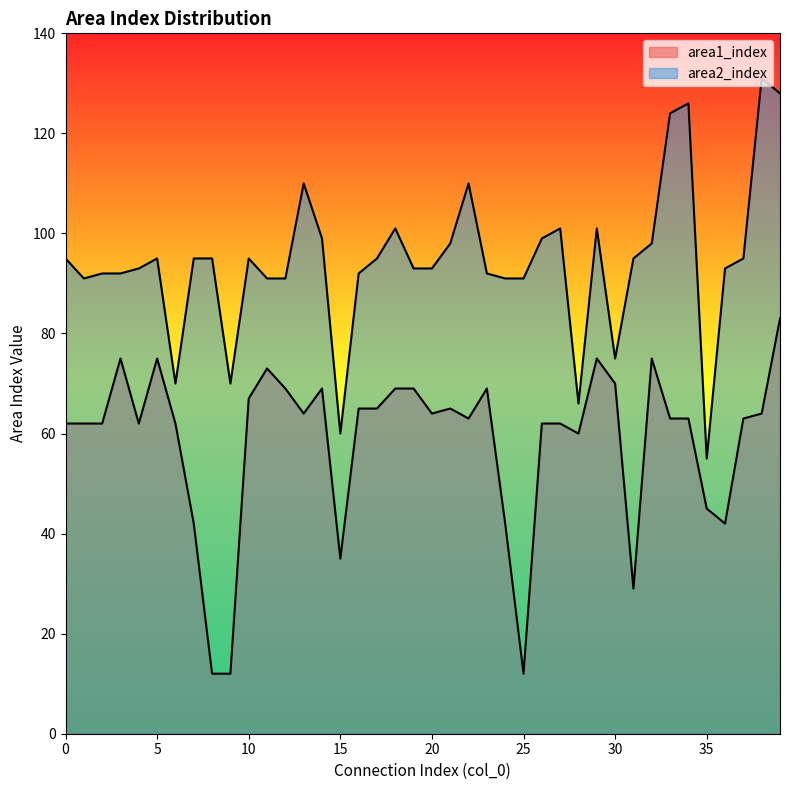

List the series in order of their overall mean, lowest first.

area1_index, area2_index